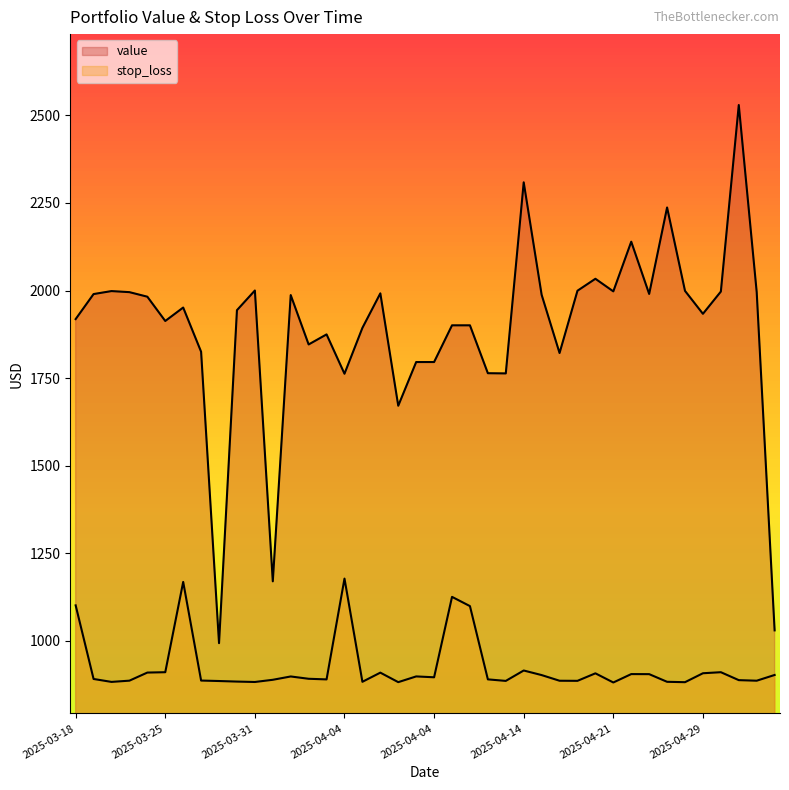

Count the number of categories in the chart.

40